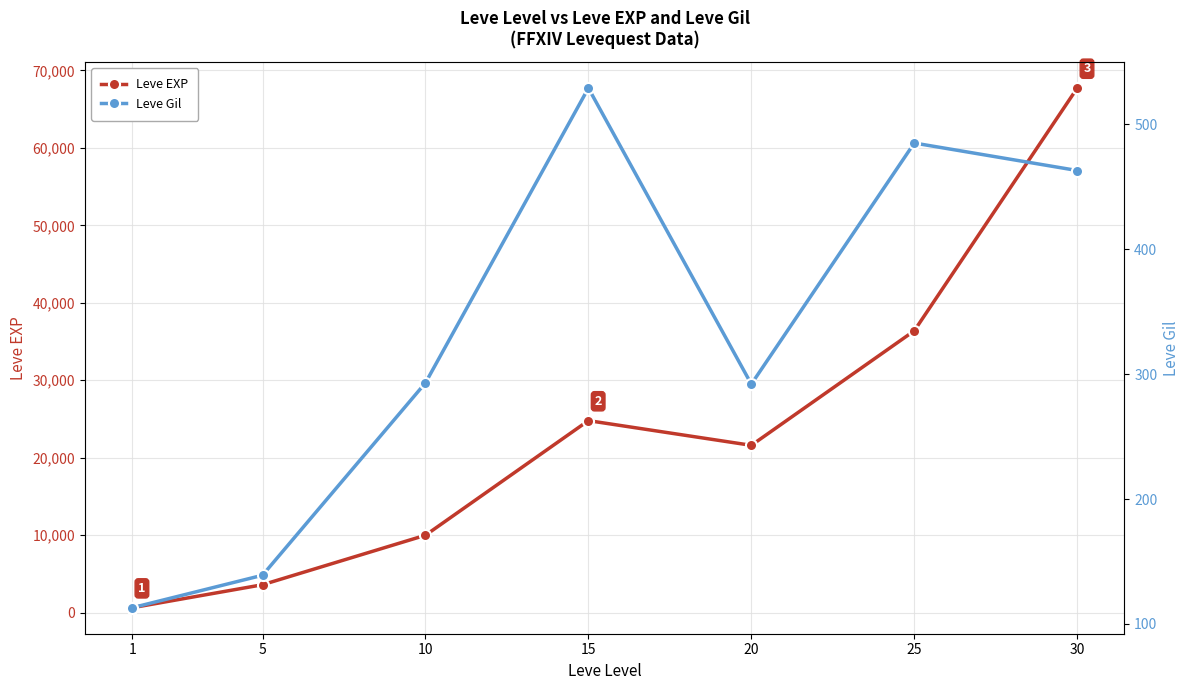

Which category has the highest value in the Leve EXP series?

30